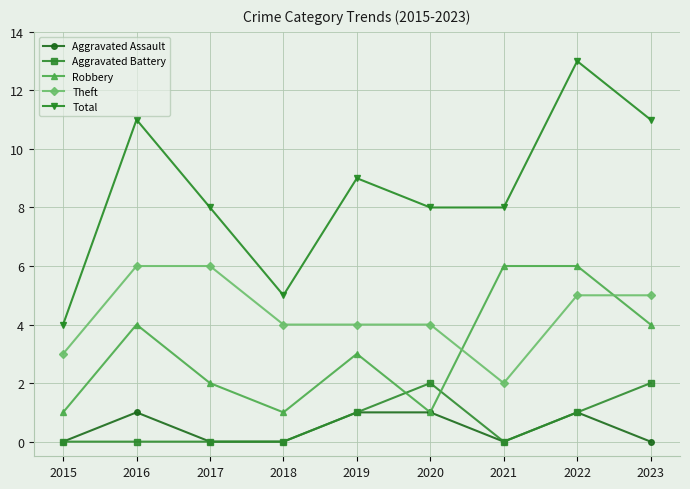

Which series changed the most between 2017 and 2022?

Total